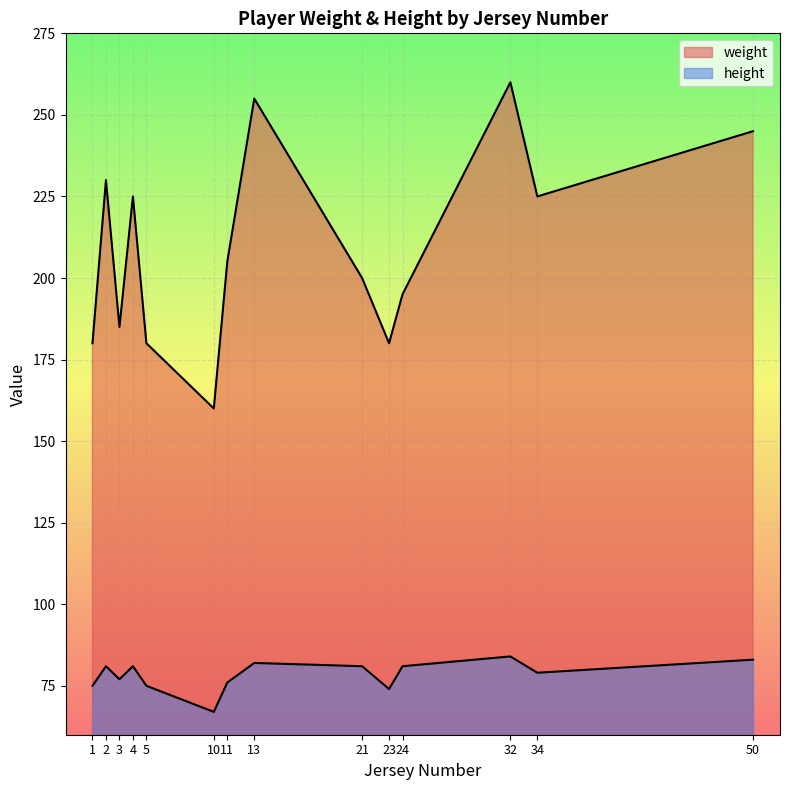

What value does the weight series have at 10, to the nearest 50?

150